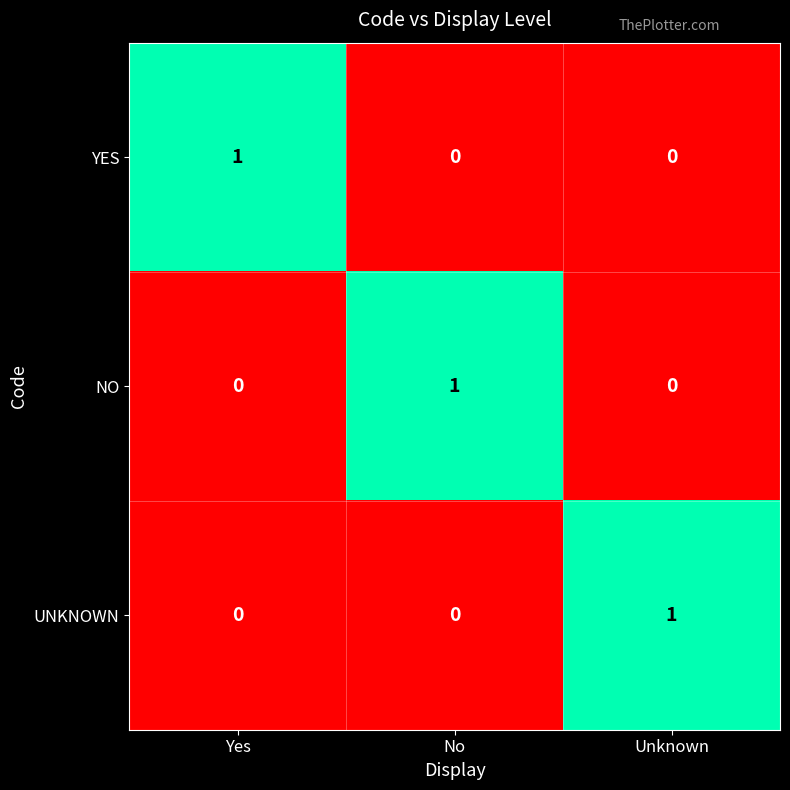

Reading right to left, extract all data points from this chart.

YES: Unknown=0	No=0	Yes=1
NO: Unknown=0	No=1	Yes=0
UNKNOWN: Unknown=1	No=0	Yes=0